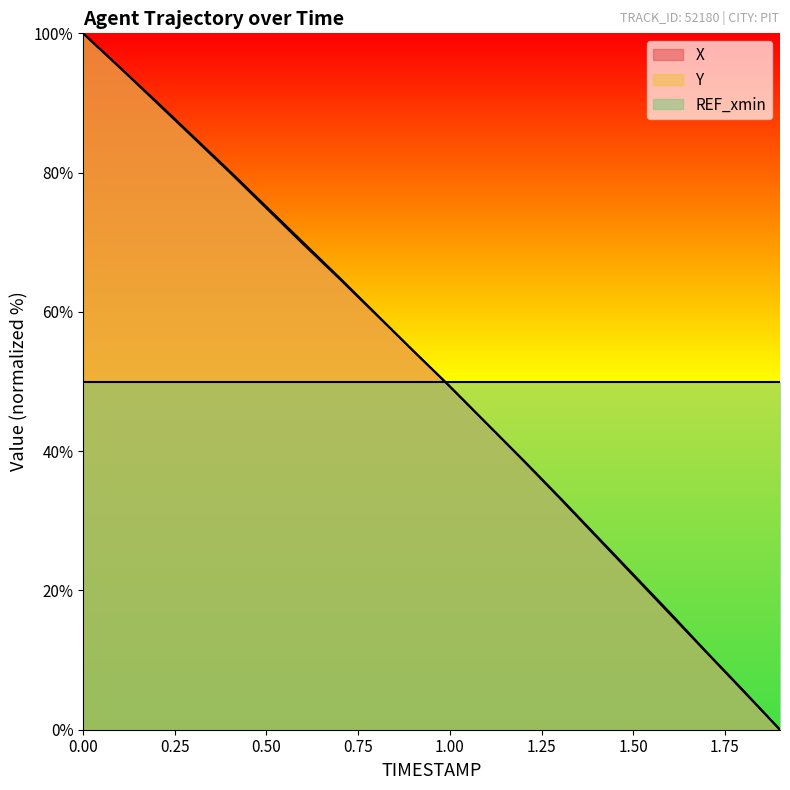

What is the value of the Y point at the 19th from the left?

5.6